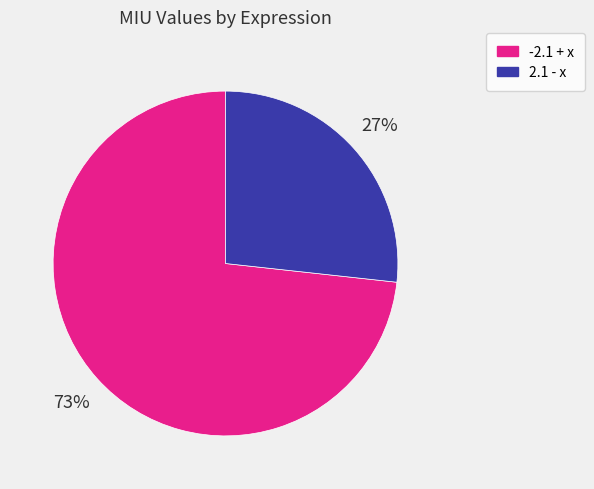

Rank the categories by value from lowest to highest.

2.1 - x, -2.1 + x